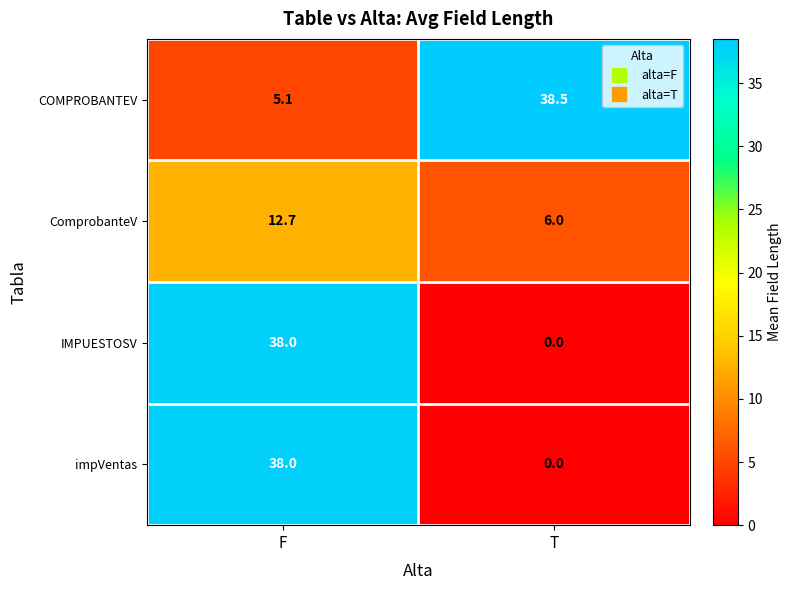

What is the sum of the COMPROBANTEV values at T and F?

43.6